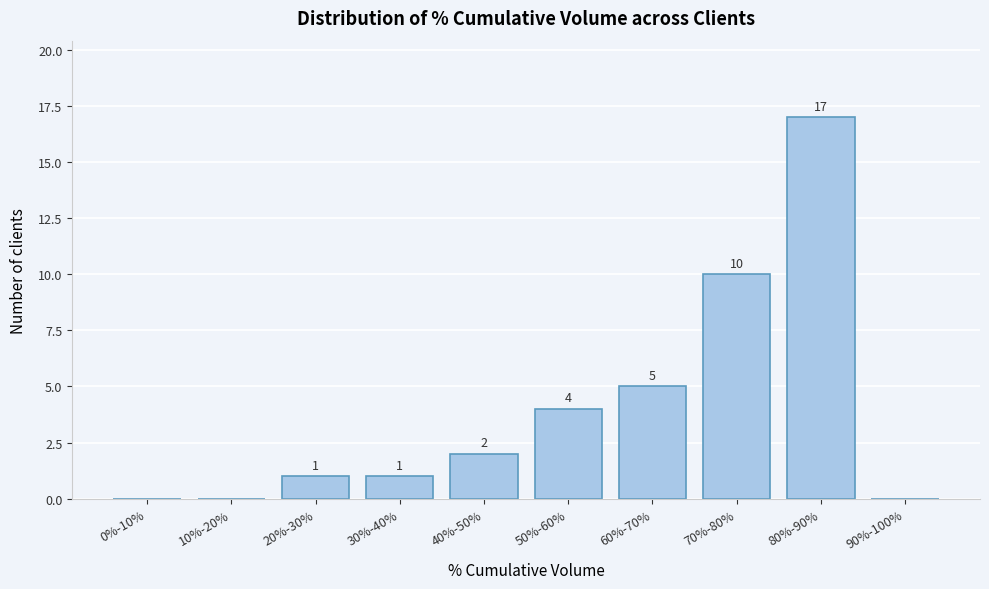

Reading left to right, what are all the values shown in this chart?

0%-10%=0	10%-20%=0	20%-30%=1	30%-40%=1	40%-50%=2	50%-60%=4	60%-70%=5	70%-80%=10	80%-90%=17	90%-100%=0